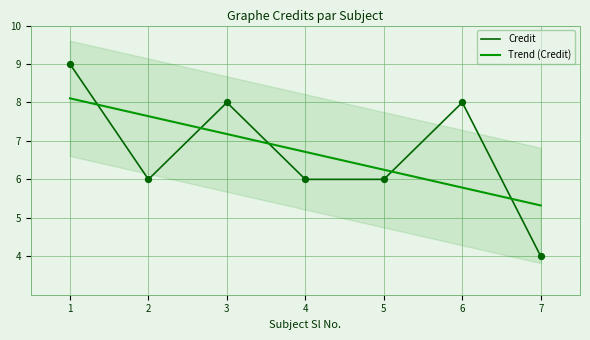

At how many categories does at least one series exceed 7?

4